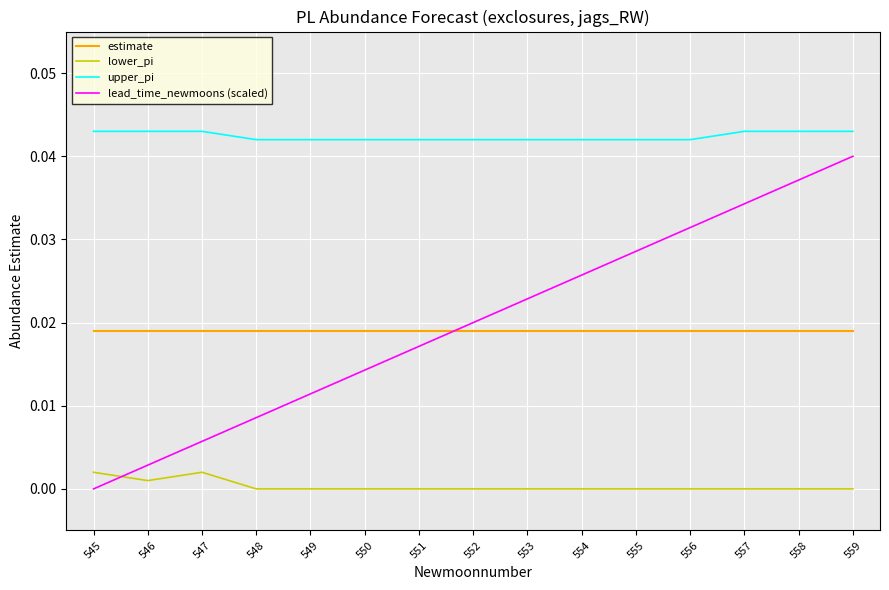

Which series has the widest spread of values?

lead_time_newmoons (scaled)